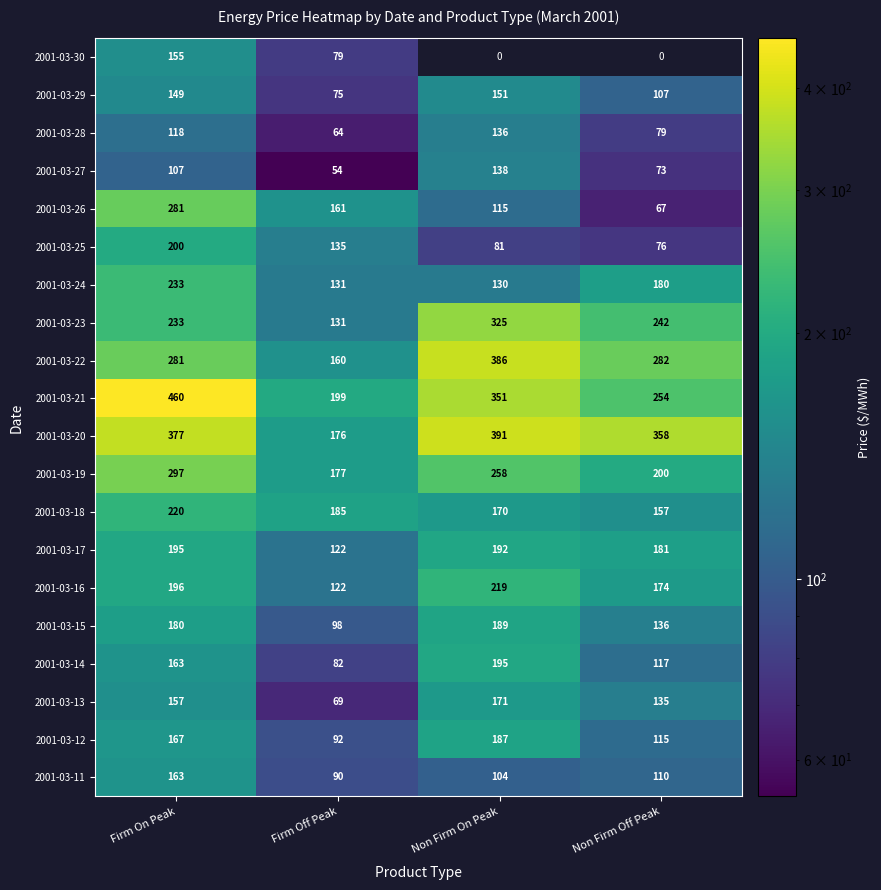

At which category does the chart reach its minimum across all series?

Firm Off Peak